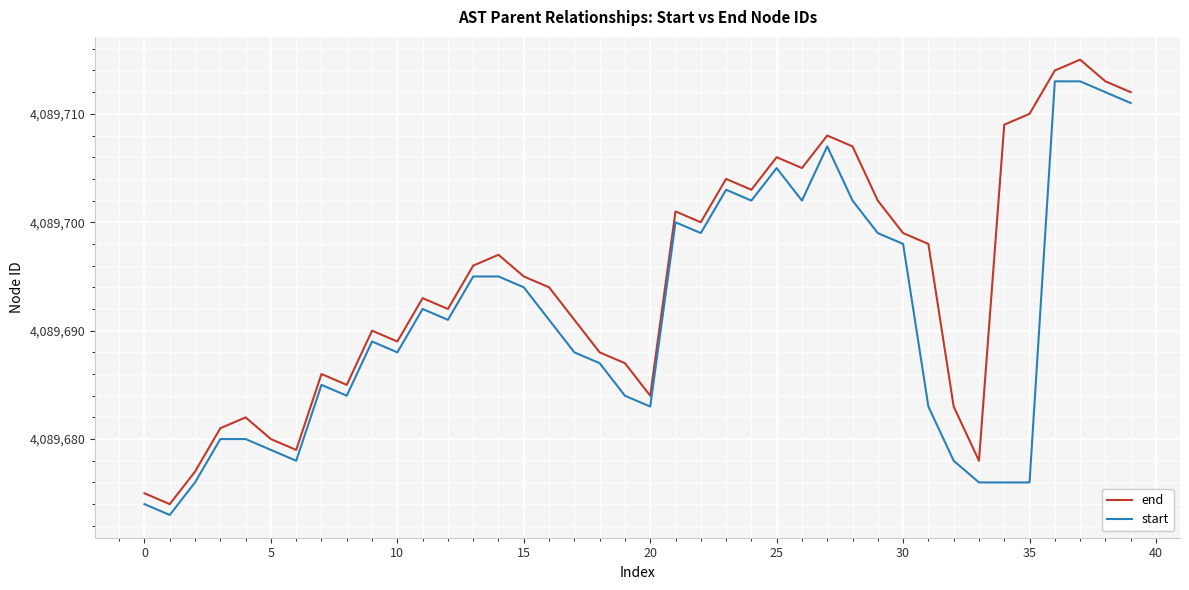

Which series has the widest spread of values?

end